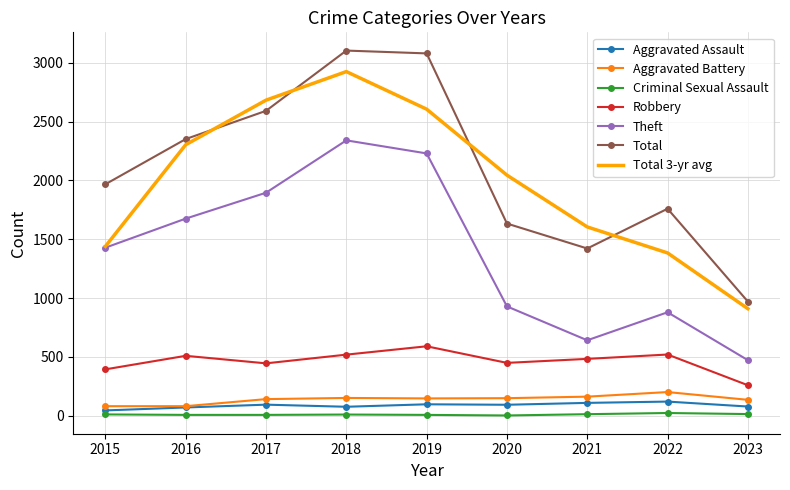

The value of Total 3-yr avg at 2022 is 2181.6. True or false?

False